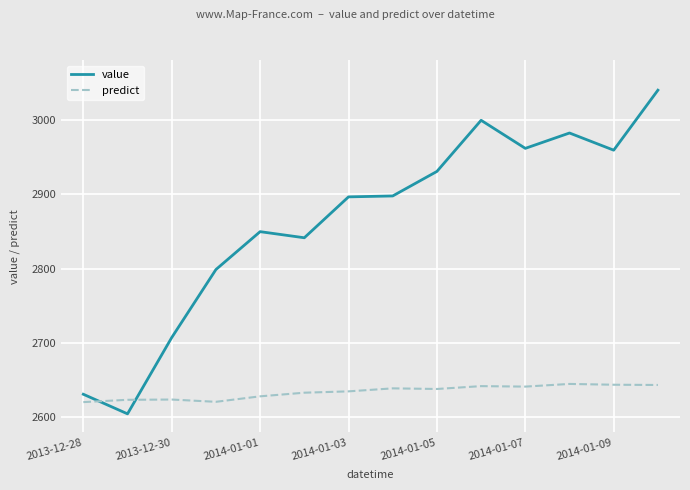

What is the difference between the maximum and minimum values in the predict series?

24.4